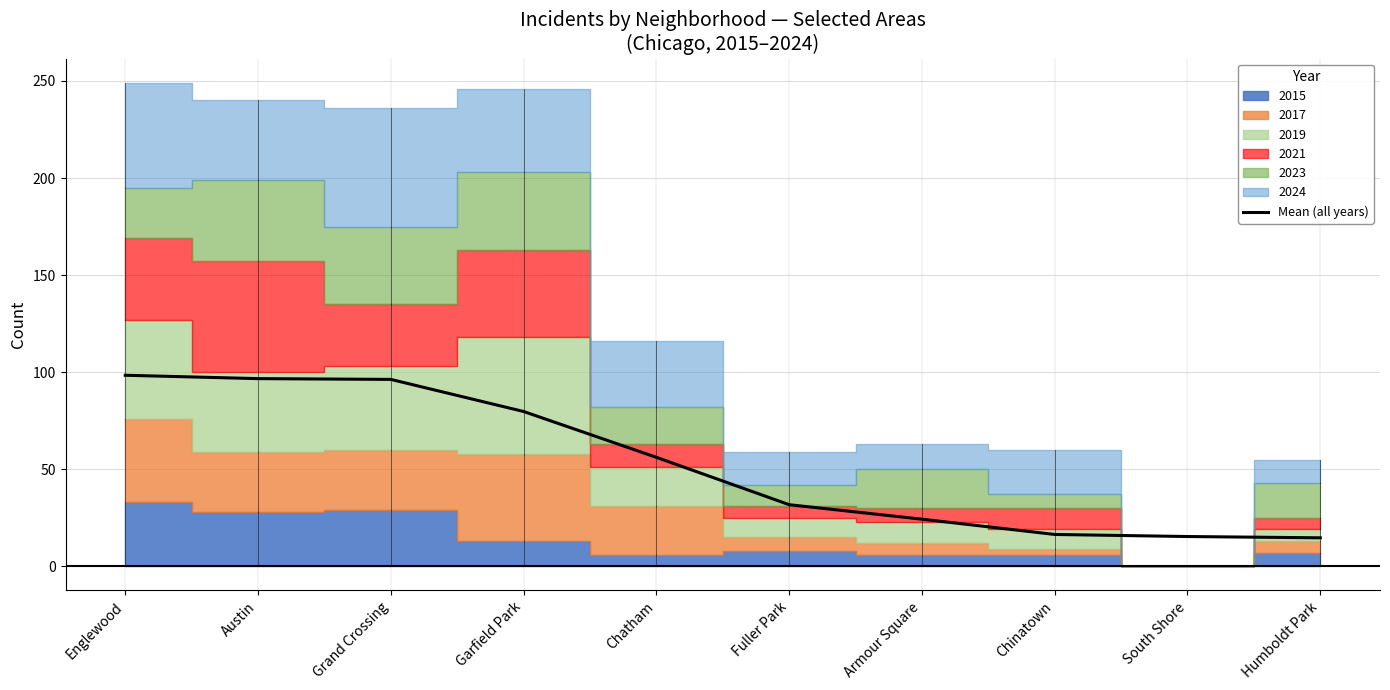

Does the chart have visible grid lines?

Yes